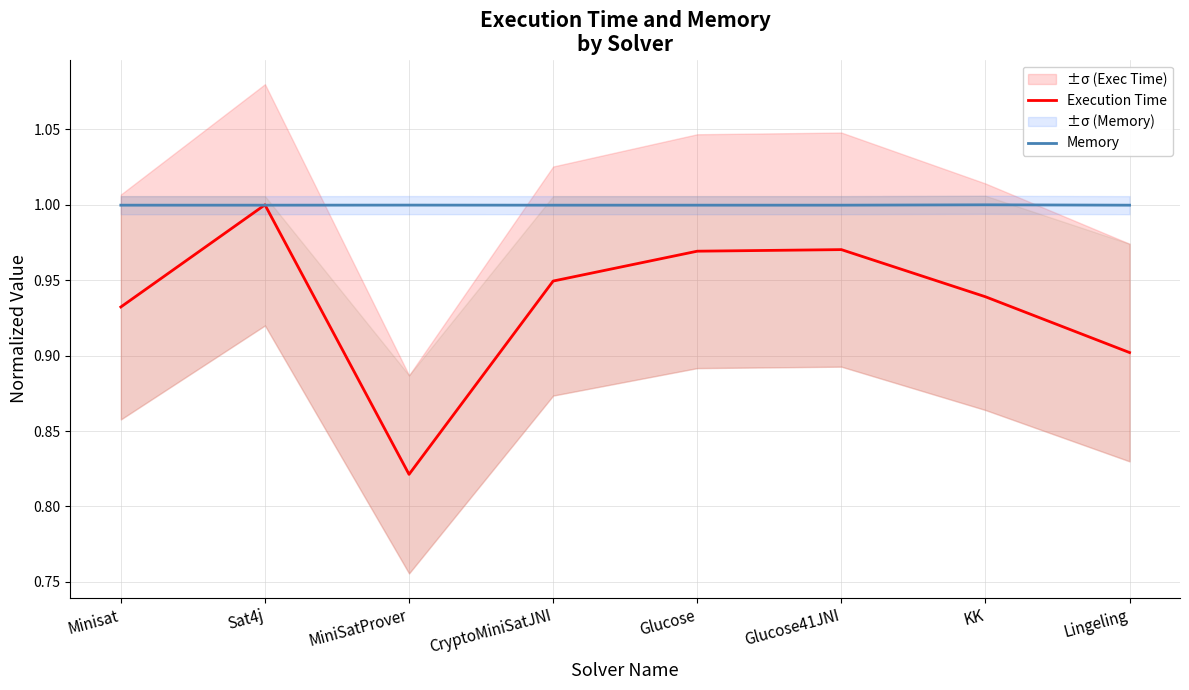

Where is the first local maximum for Execution Time?

Sat4j